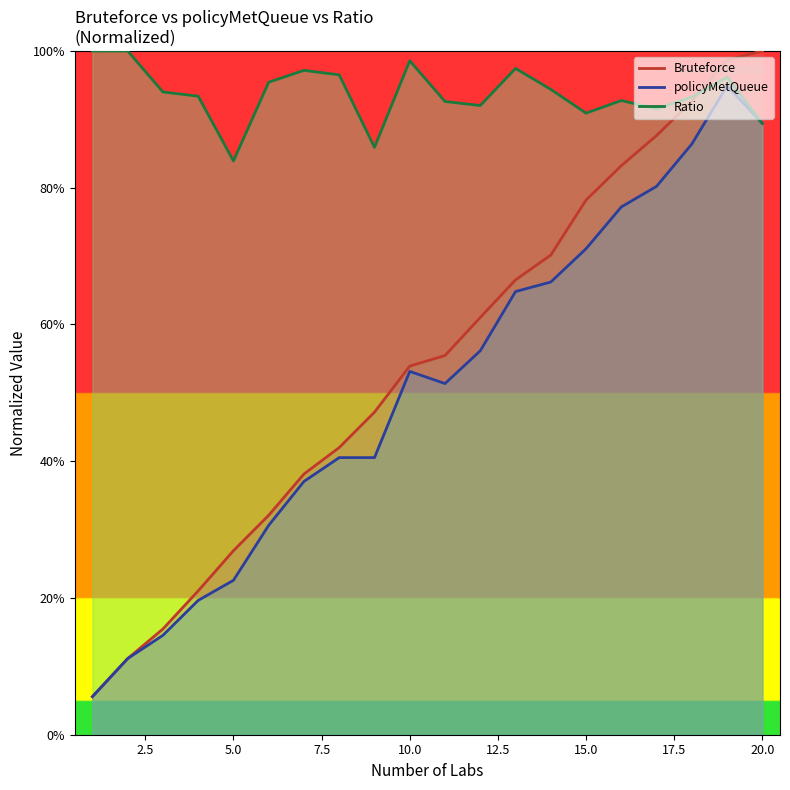

How many lines are shown in the chart?

3